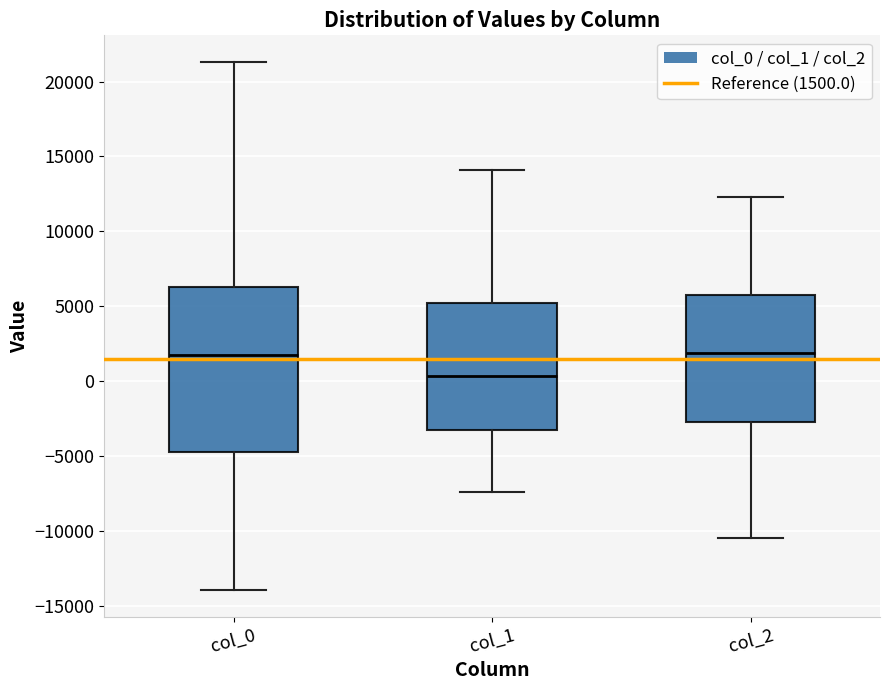

Where does the median line of the box for col_0 sit on the y-axis? The values are not printed on the chart, so give them approximately, as read against the axis.

1500